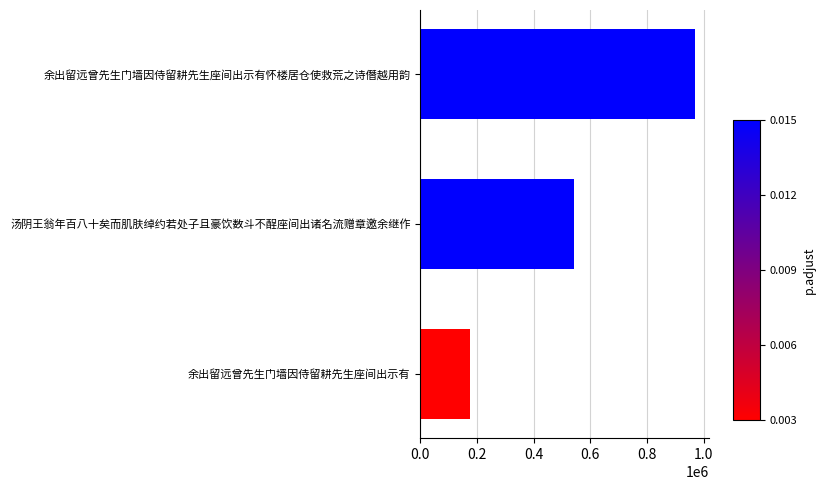

Approximately how many times larger is the value at 余出留远曾先生门墙因侍留耕先生座间出示有 compared to 余出留远曾先生门墙因侍留耕先生座间出示有怀楼居仓使救荒之诗僭越用韵?

0.2